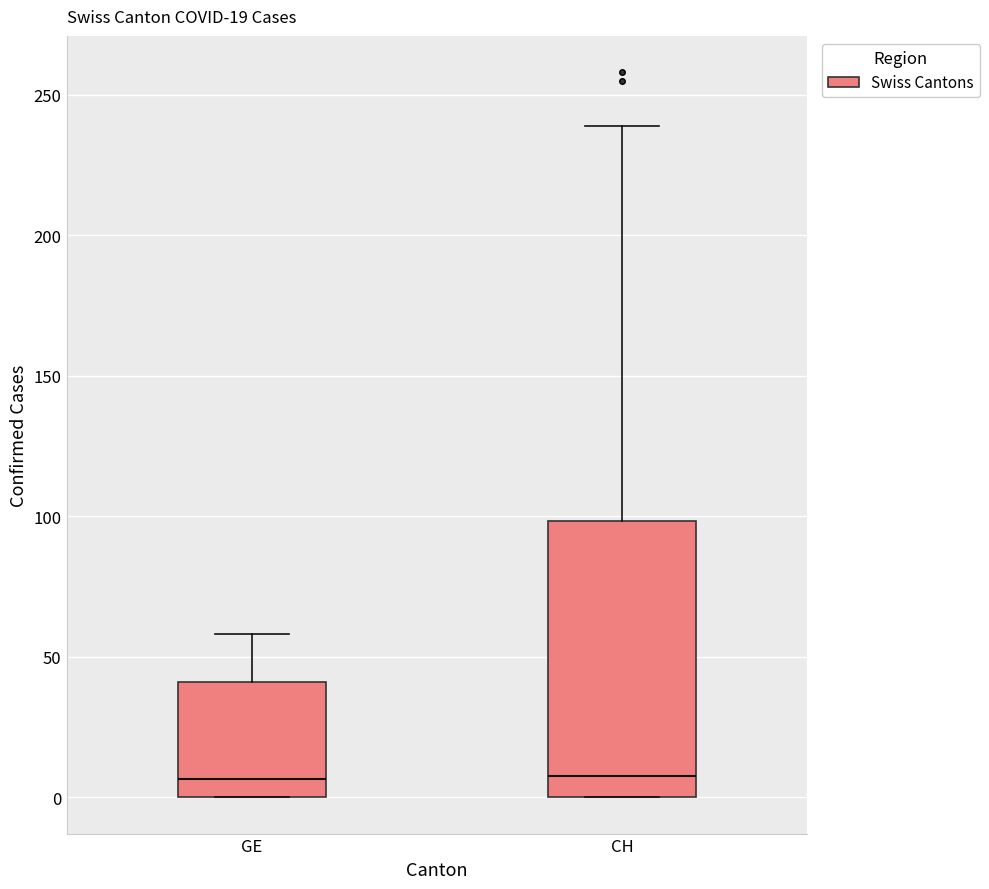

Which box is the tallest, from its lower edge to its upper edge?

CH